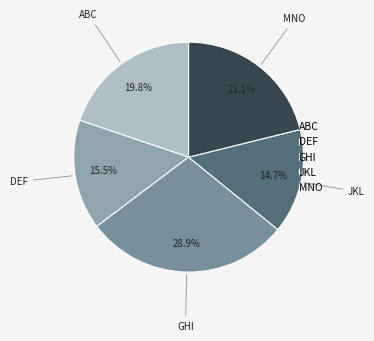

Does any single category account for the majority?

No